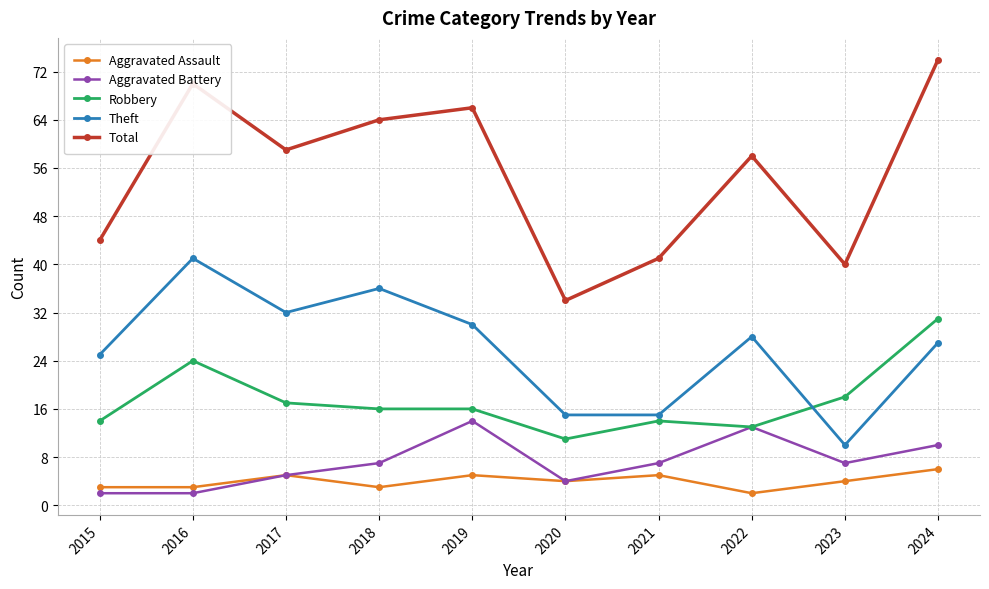

Reading right to left, extract all data points from this chart.

Aggravated Assault: 6	4	2	5	4	5	3	5	3	3
Aggravated Battery: 10	7	13	7	4	14	7	5	2	2
Robbery: 31	18	13	14	11	16	16	17	24	14
Theft: 27	10	28	15	15	30	36	32	41	25
Total: 74	40	58	41	34	66	64	59	70	44